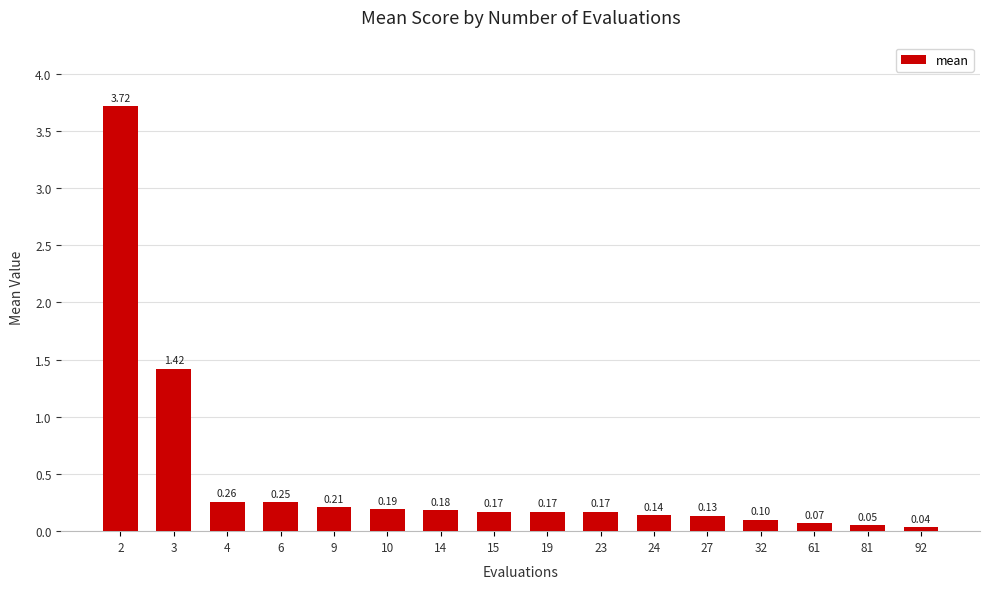

What is the sum of all values?

7.3